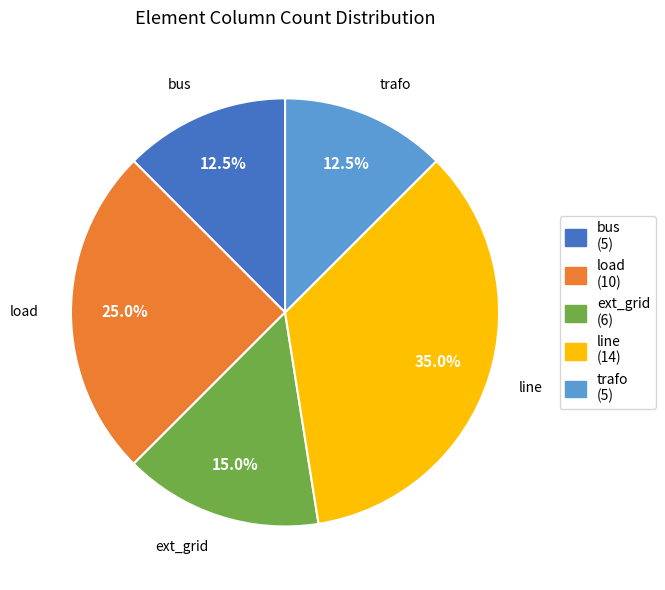

Is the sum of load and line greater than half?

Yes